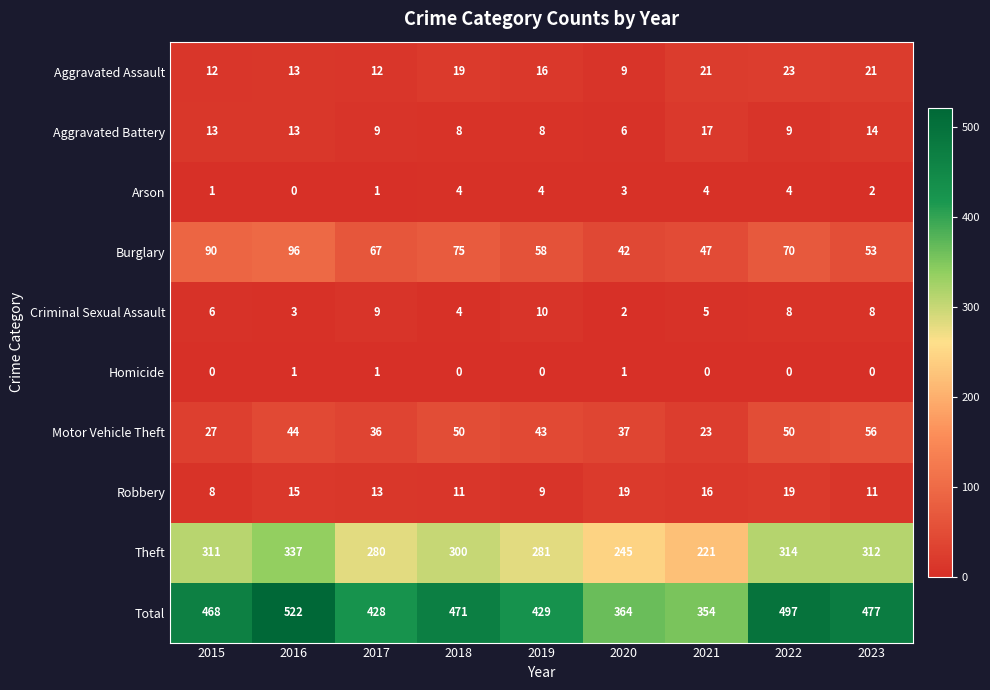

Is it true that Total equals 229 at 2016?

False